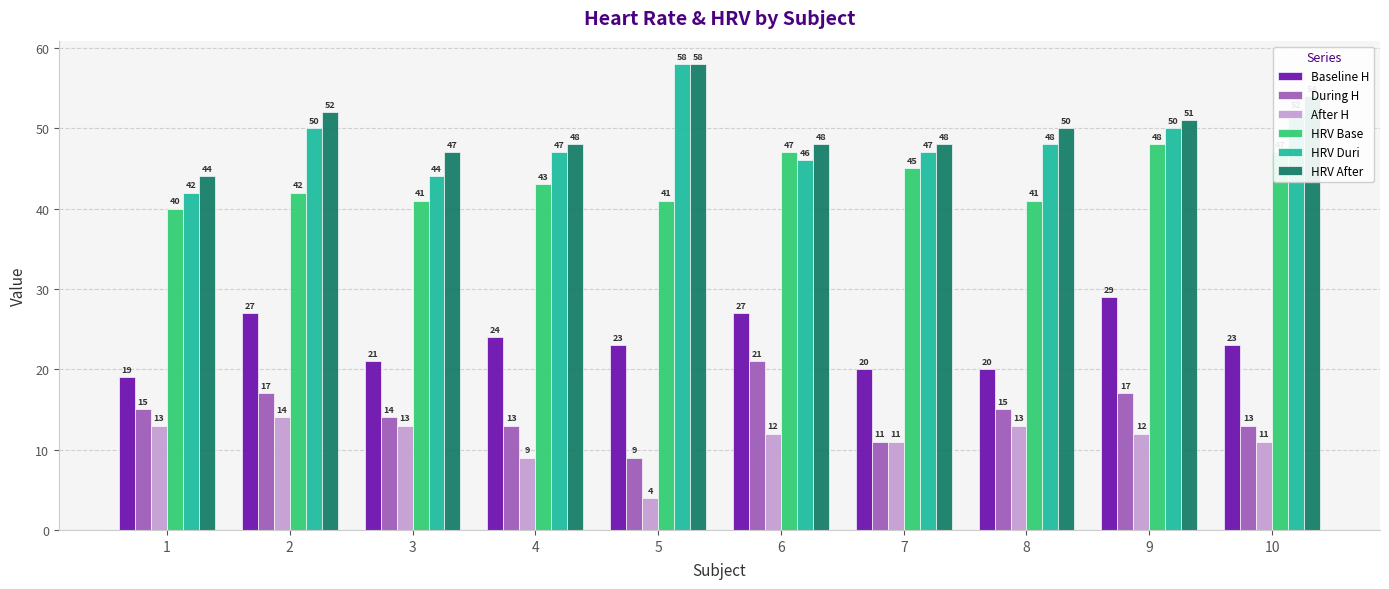

Rank the series at 3 from highest to lowest value.

HRV After, HRV Duri, HRV Base, Baseline H, During H, After H